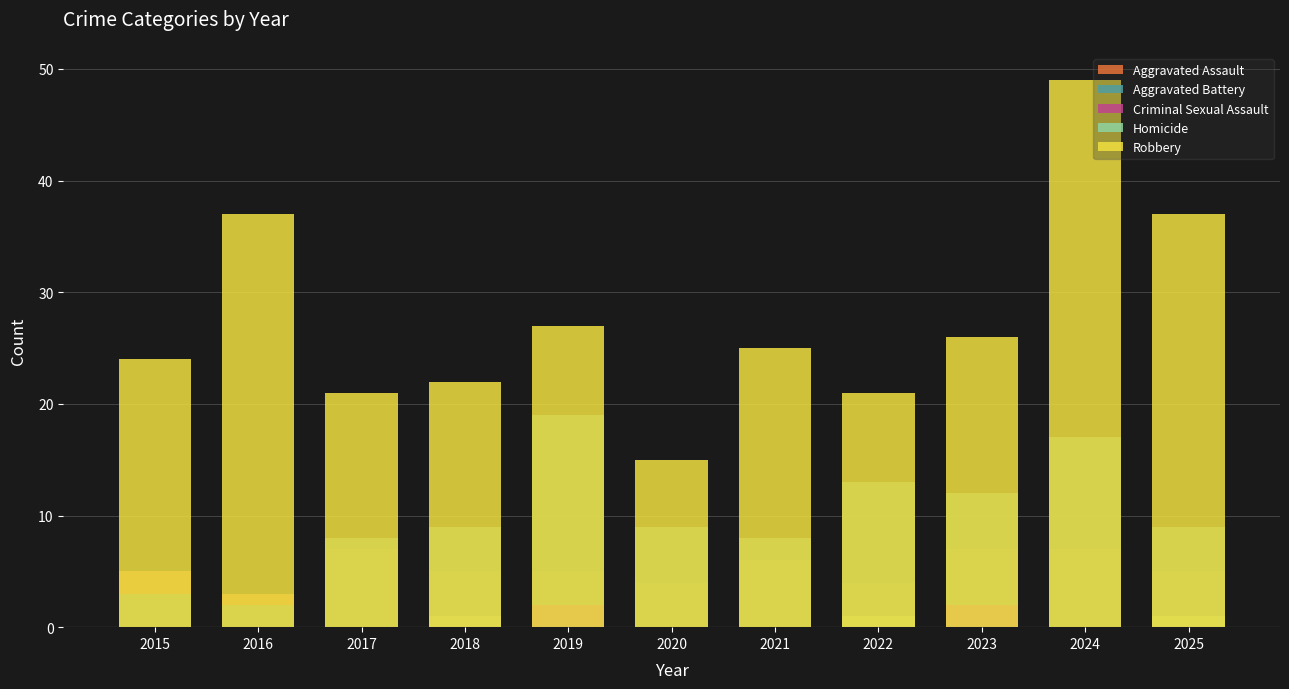

How many data points in Aggravated Battery are less than 9?

4